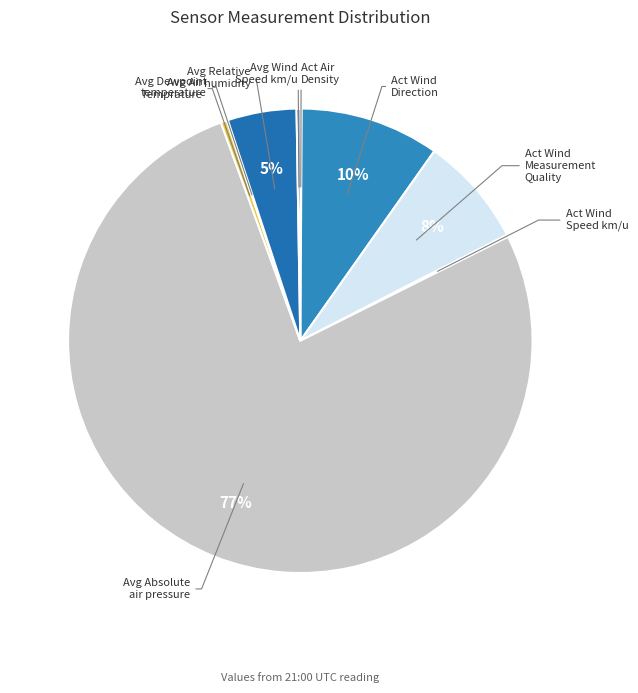

Is there a majority slice in this chart?

Yes